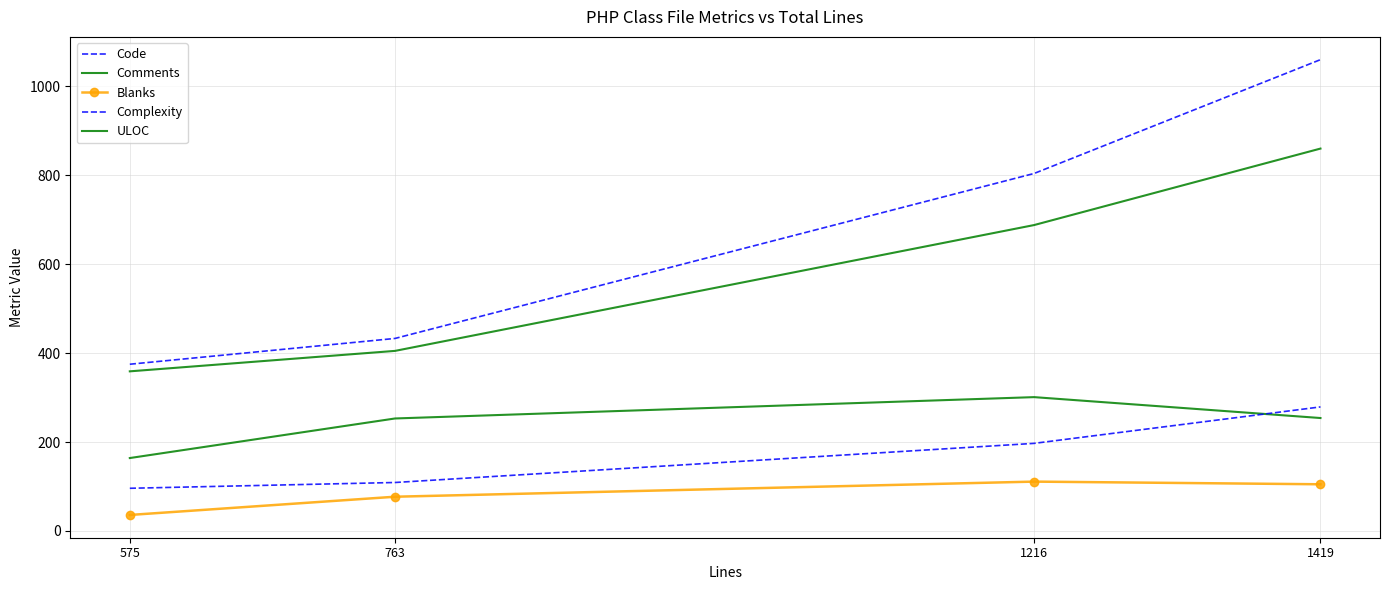

What is the average value of the Comments series?

243